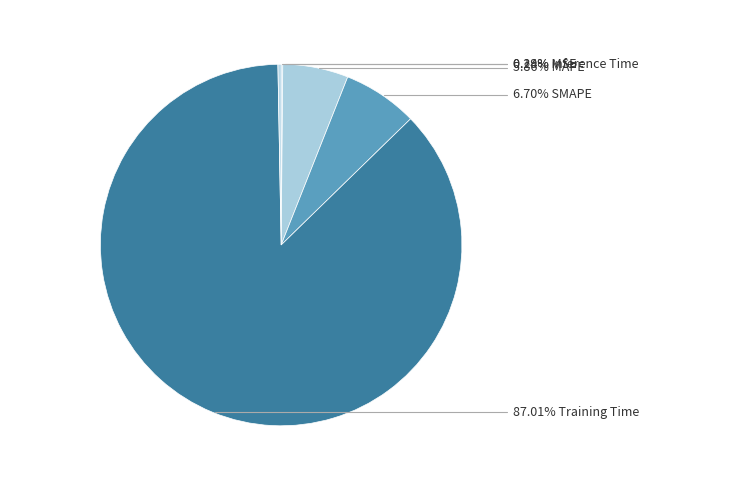

Rank the categories by value from highest to lowest.

Training Time, SMAPE, MAPE, Inference Time, MSE